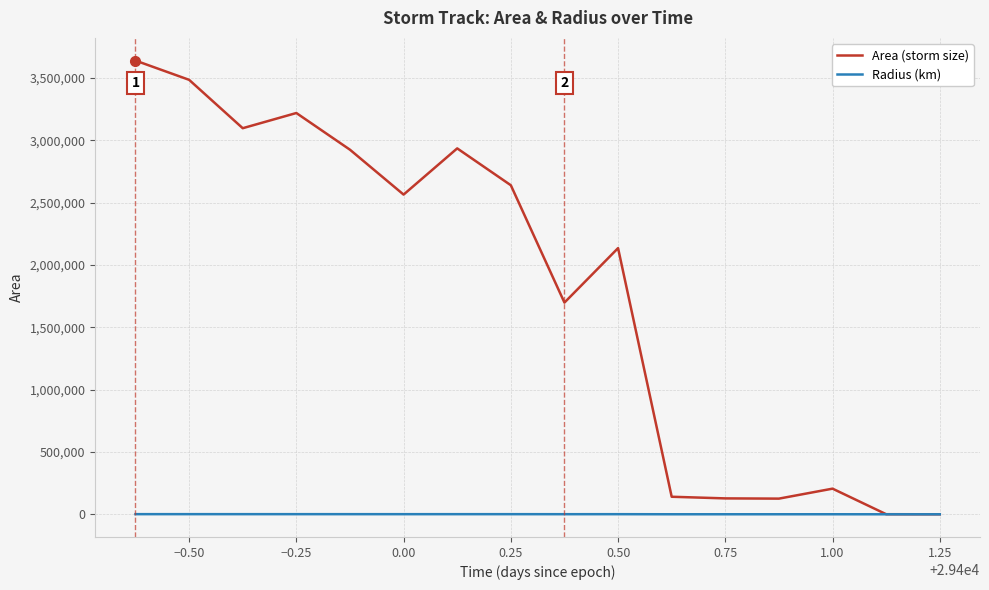

What is the difference between the second highest and minimum values in the Radius (km) series?

1053.2